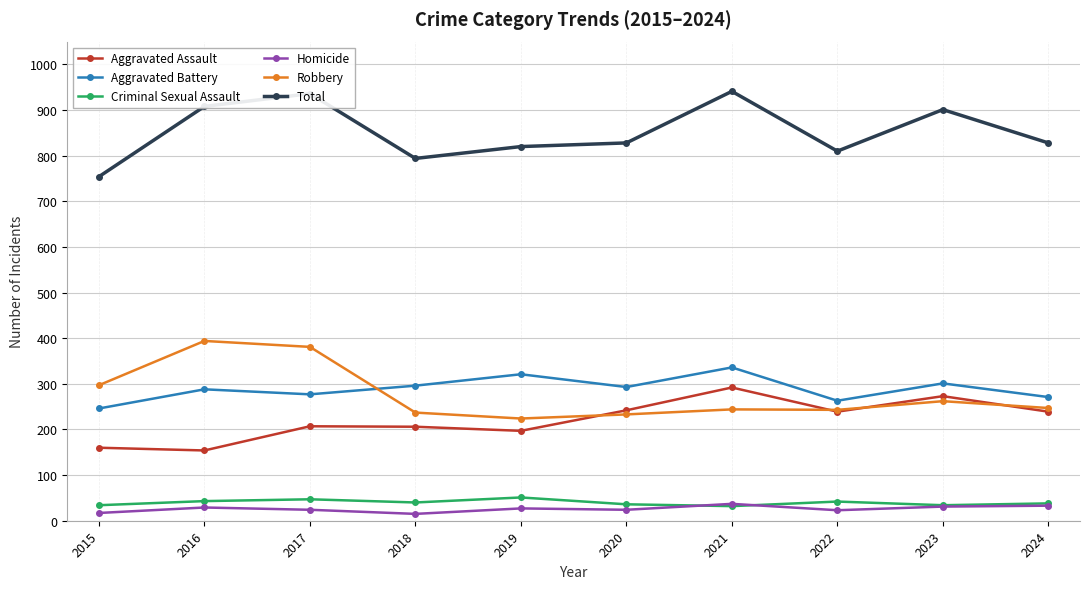

What is the total value across all series at 2024?

1656